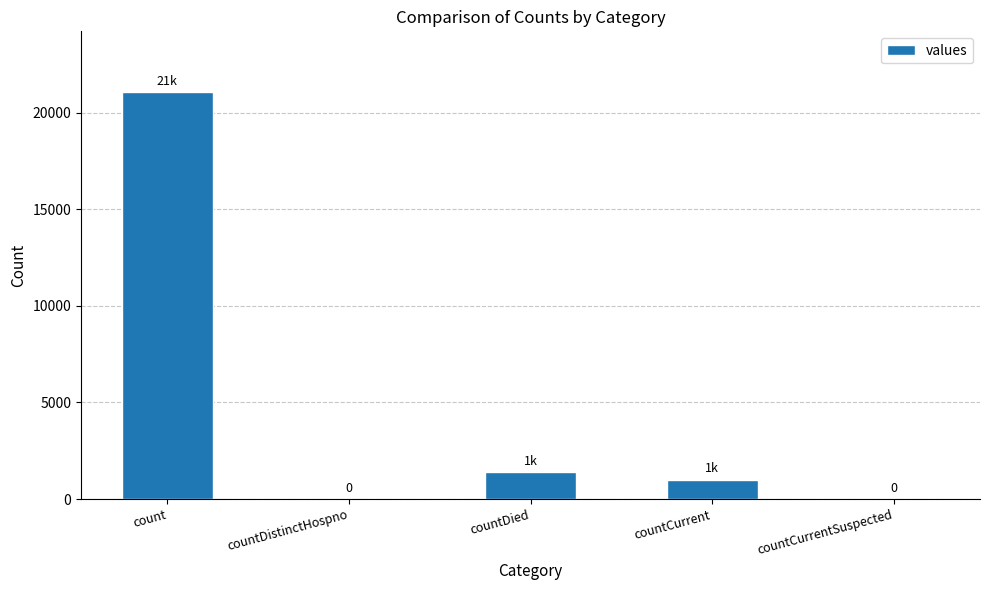

Is it true that the value at countDistinctHospno is 6856?

False